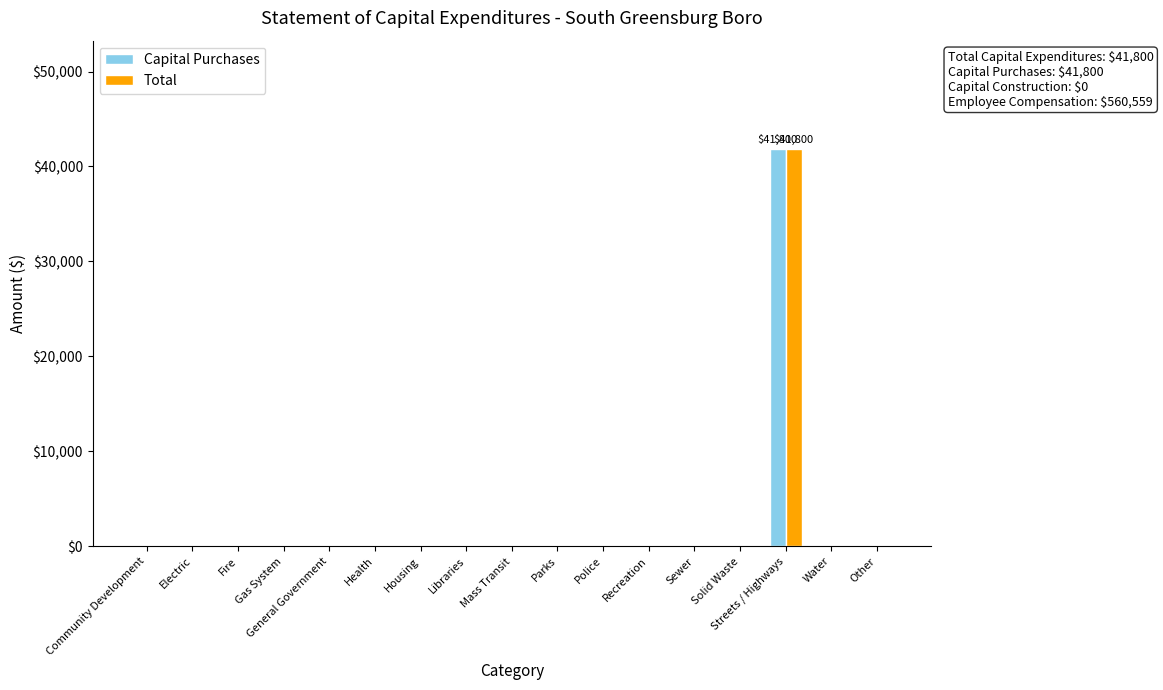

What are all the series names shown in the legend?

Capital Purchases, Total